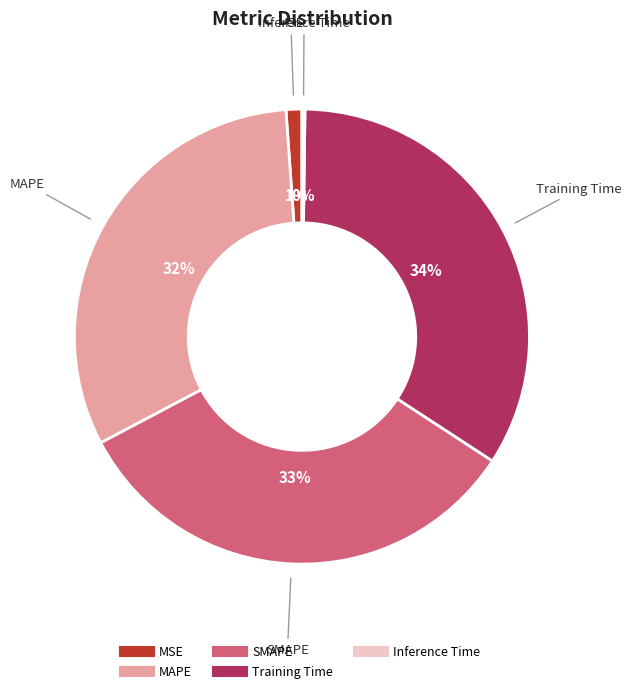

To the nearest percent, what percentage of the pie is Training Time?

34%